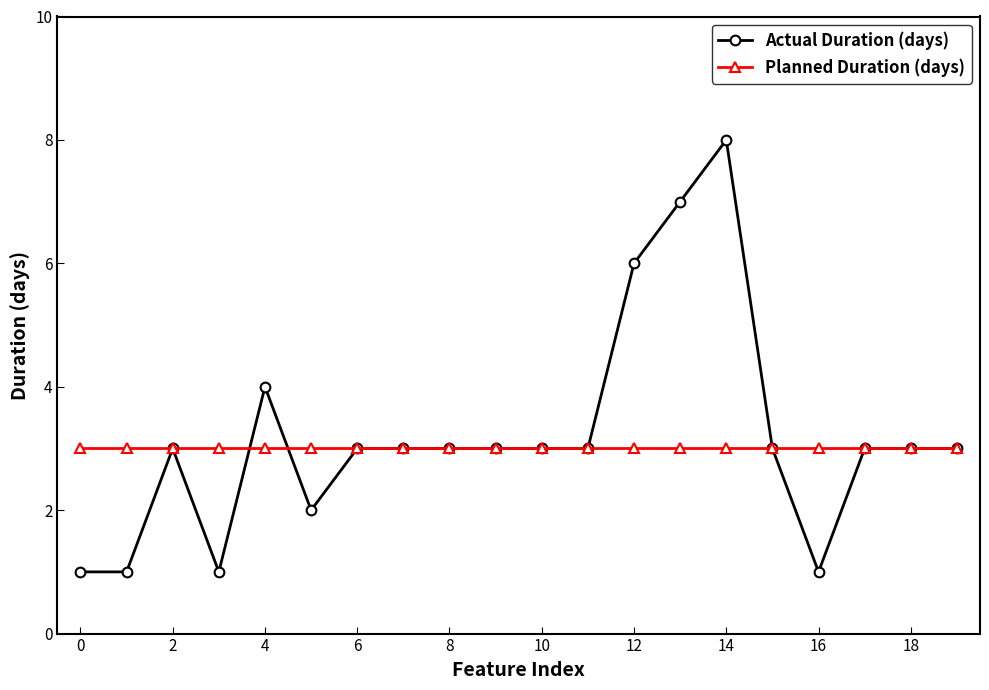

List the series in order of their peak value, lowest first.

Planned Duration (days), Actual Duration (days)